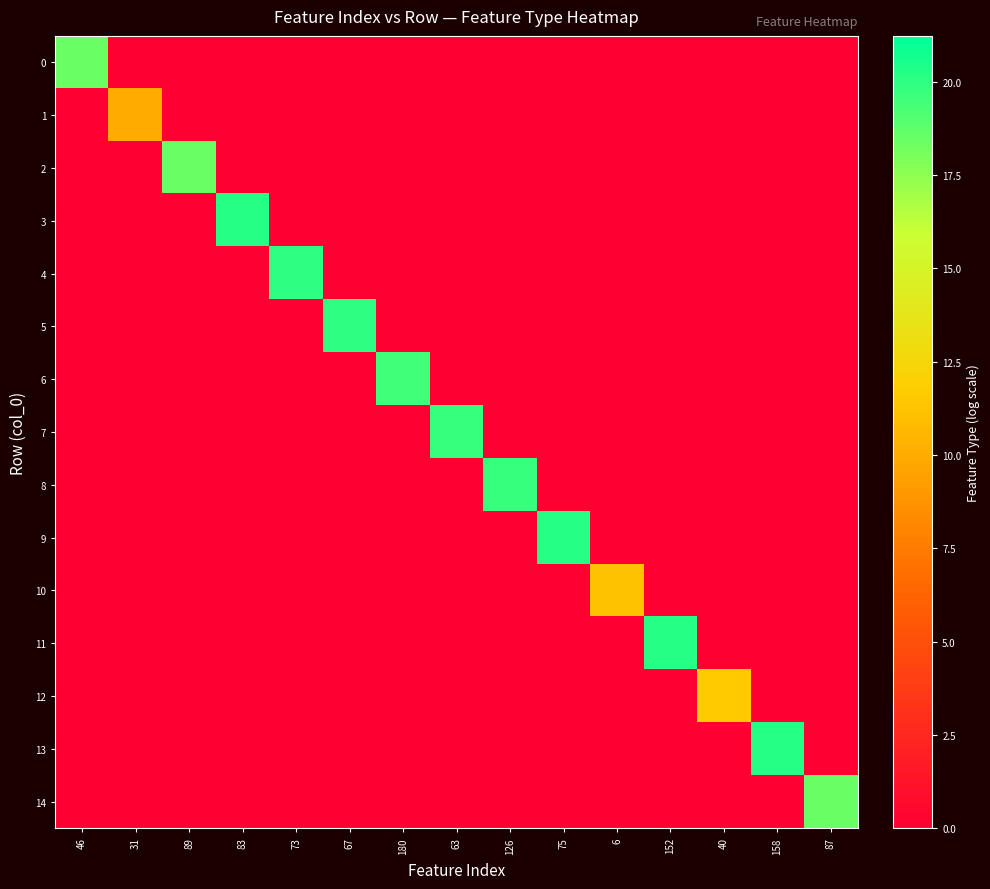

Which series has the largest range (max minus min)?

13